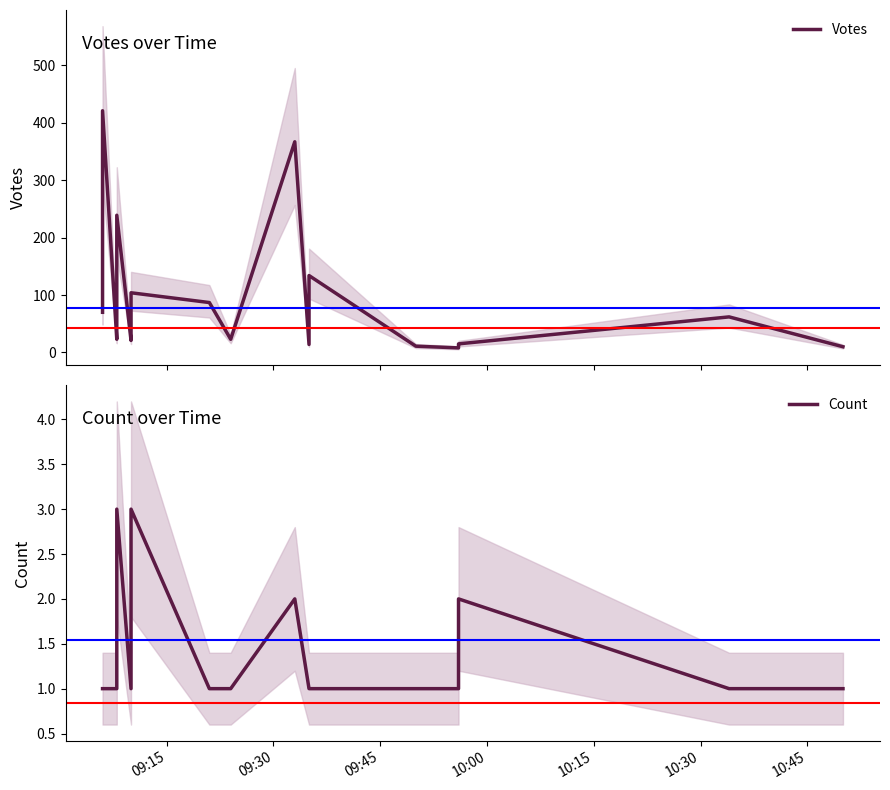

True or false: Count has a value of 1 at 10:45.

True